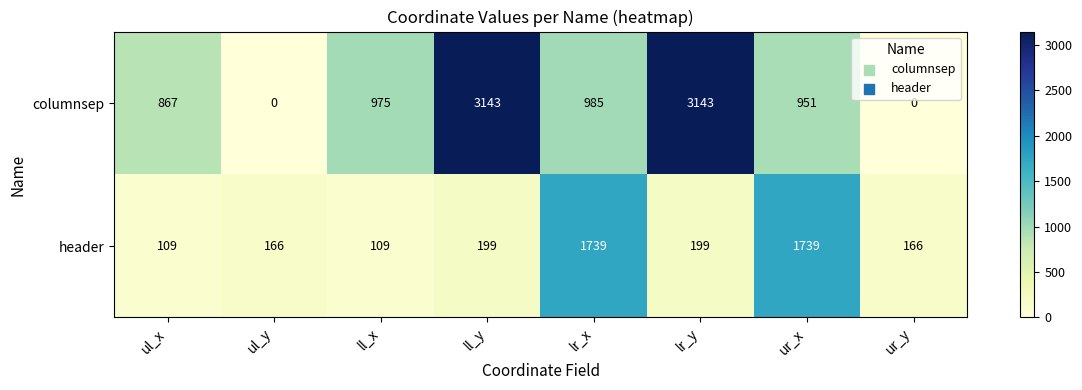

What is the greatest value displayed?

3143